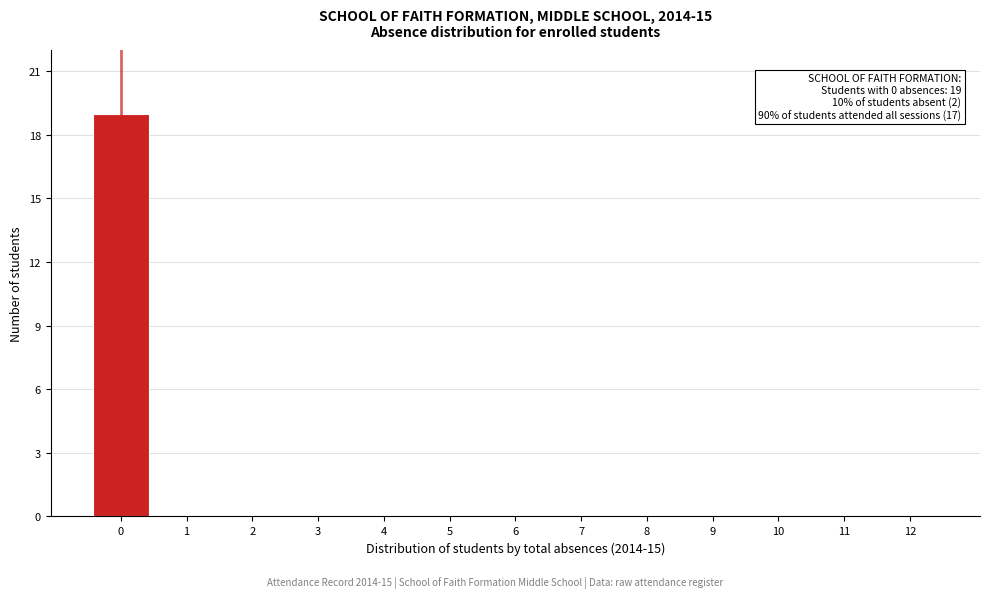

Reading left to right, what are all the values shown in this chart?

0=19	1=0	2=0	3=0	4=0	5=0	6=0	7=0	8=0	9=0	10=0	11=0	12=0